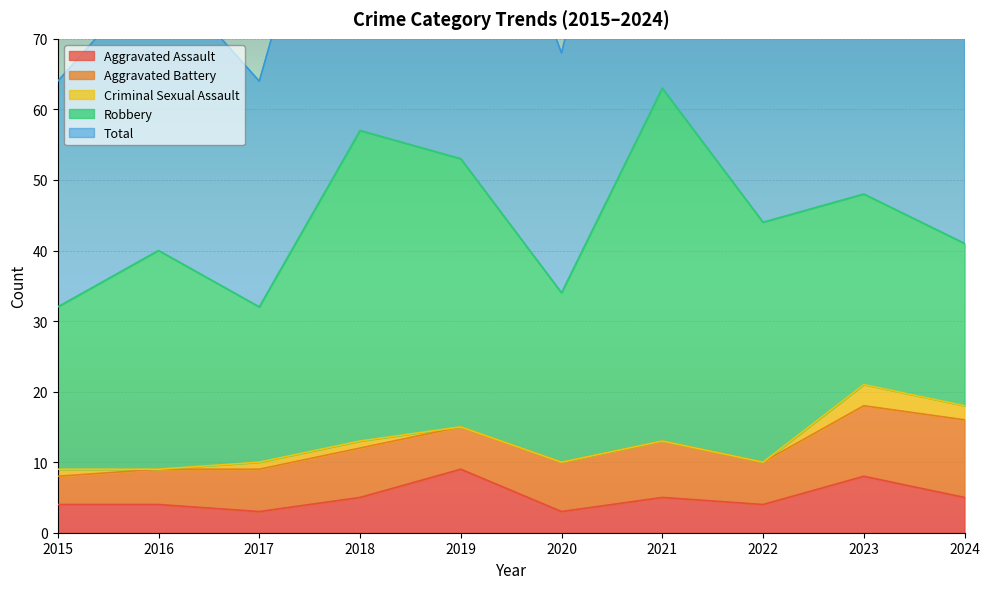

True or false: Aggravated Battery and Total intersect in this chart.

False